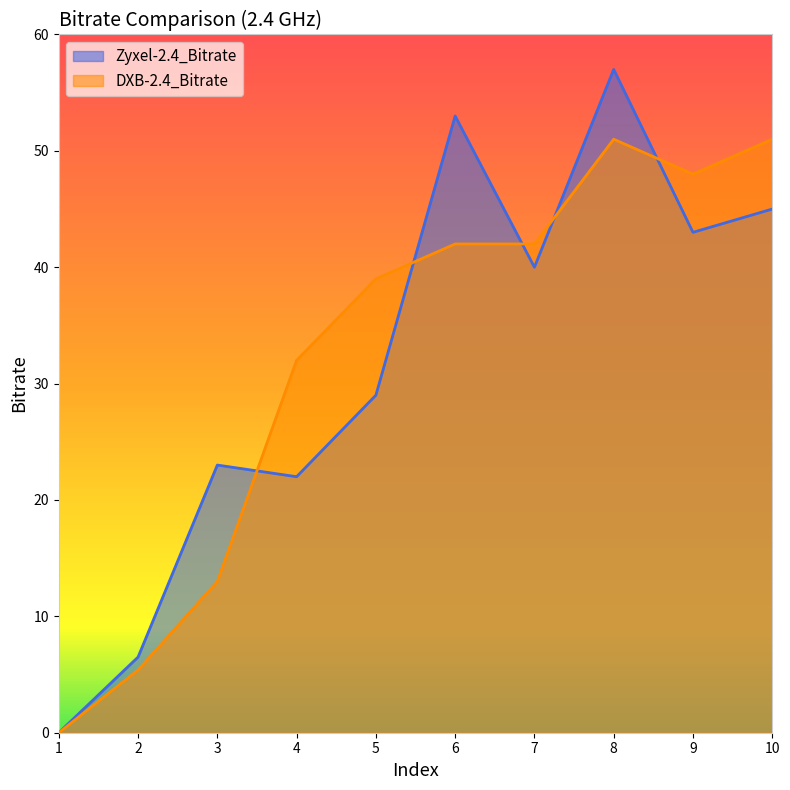

Does the chart display data point markers on the line(s)?

No